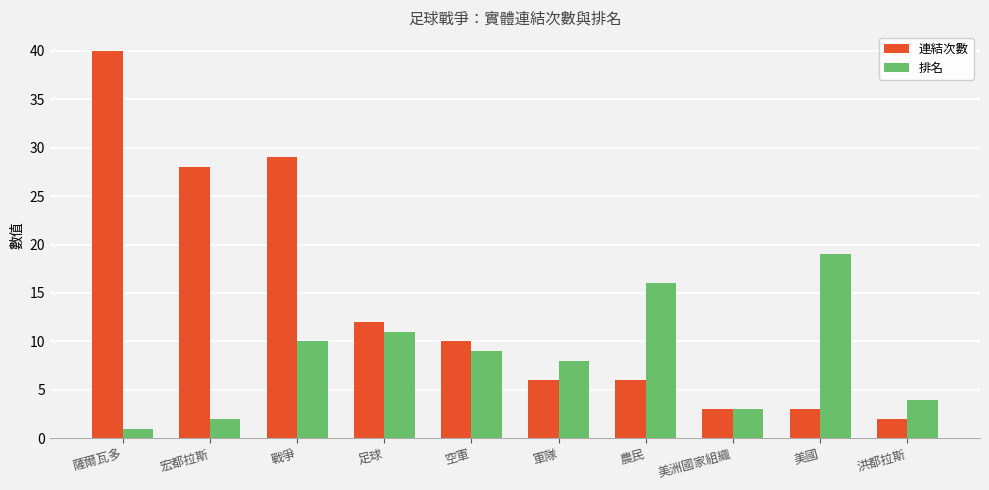

What is the label of the 1st bar from the right?

洪都拉斯